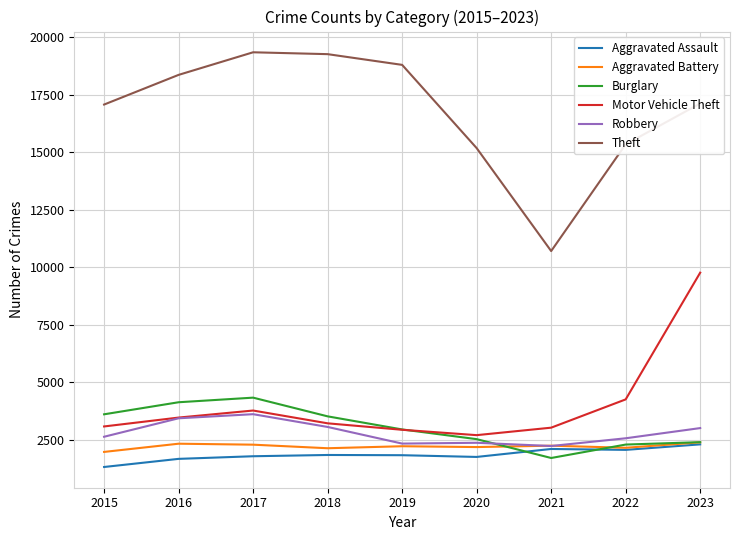

Where is Motor Vehicle Theft nearest to the value 6238?

2022